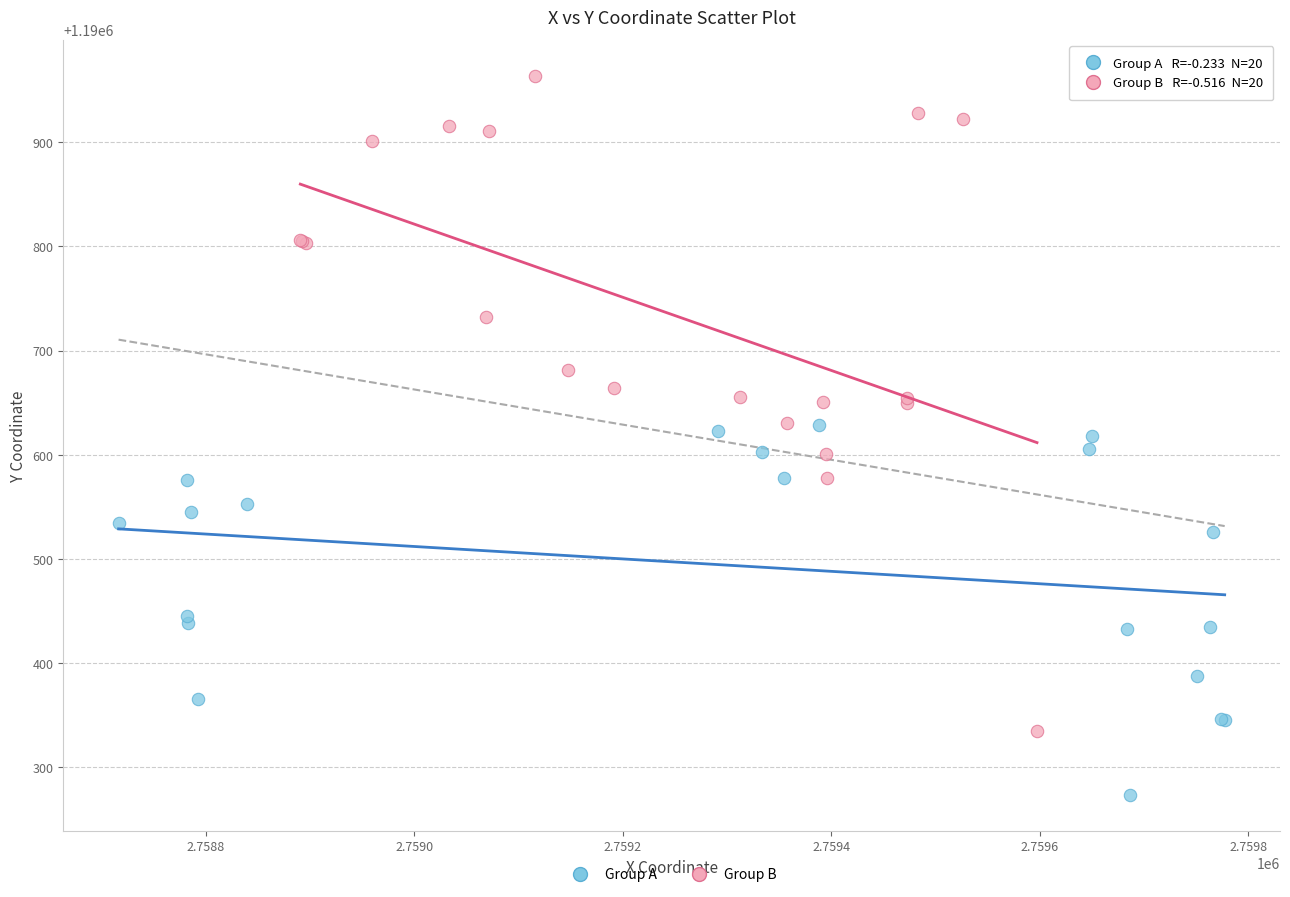

Which series has the largest Y range (max minus min)?

Group B